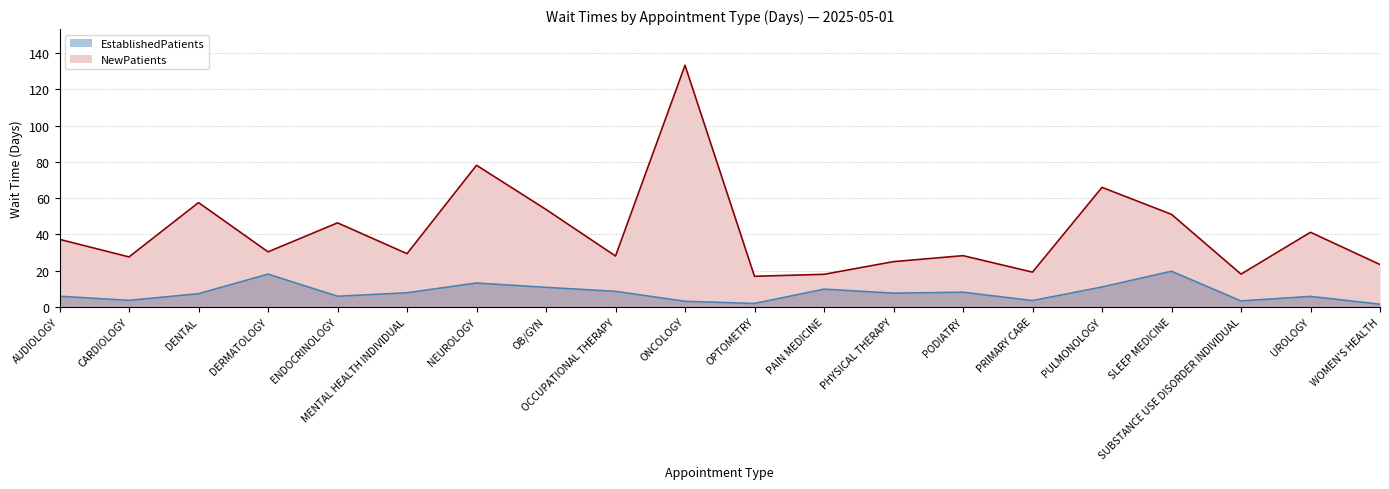

What is the label of the 13th point from the right?

OB/GYN